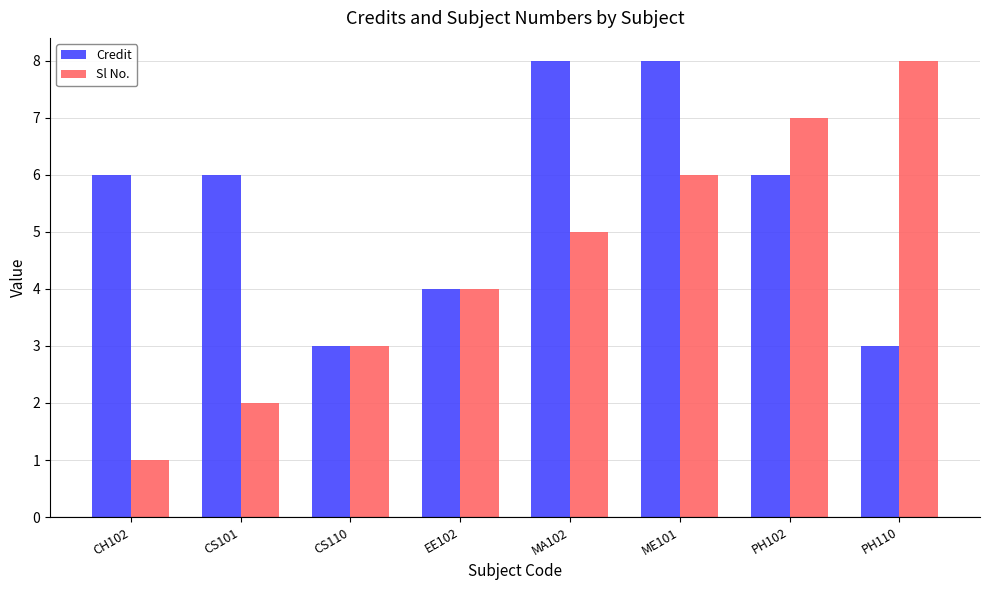

How many bars are there in each group?

2